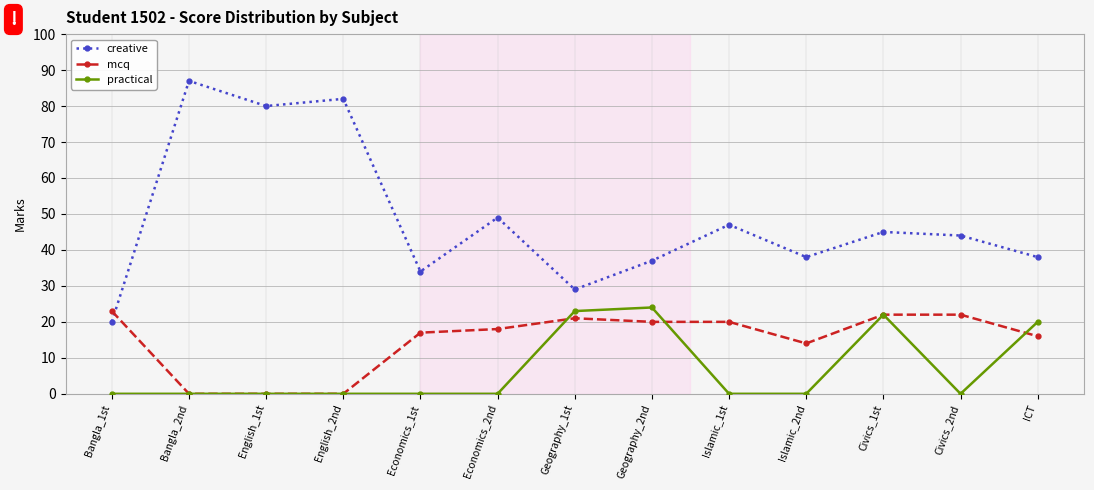

Which series has the widest spread of values?

creative